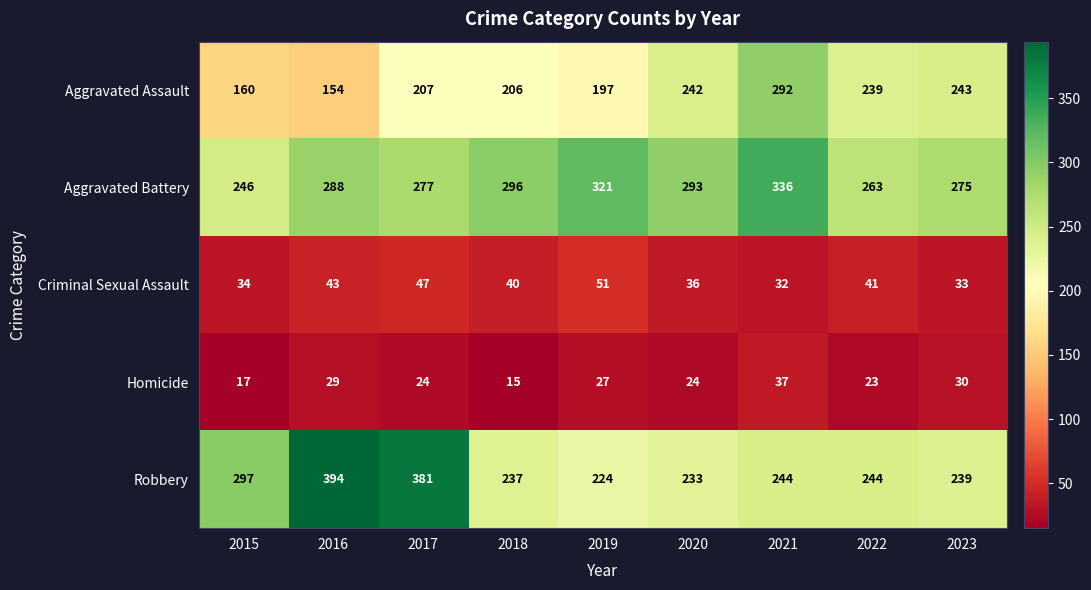

What is the total value across all series at 2020?

828